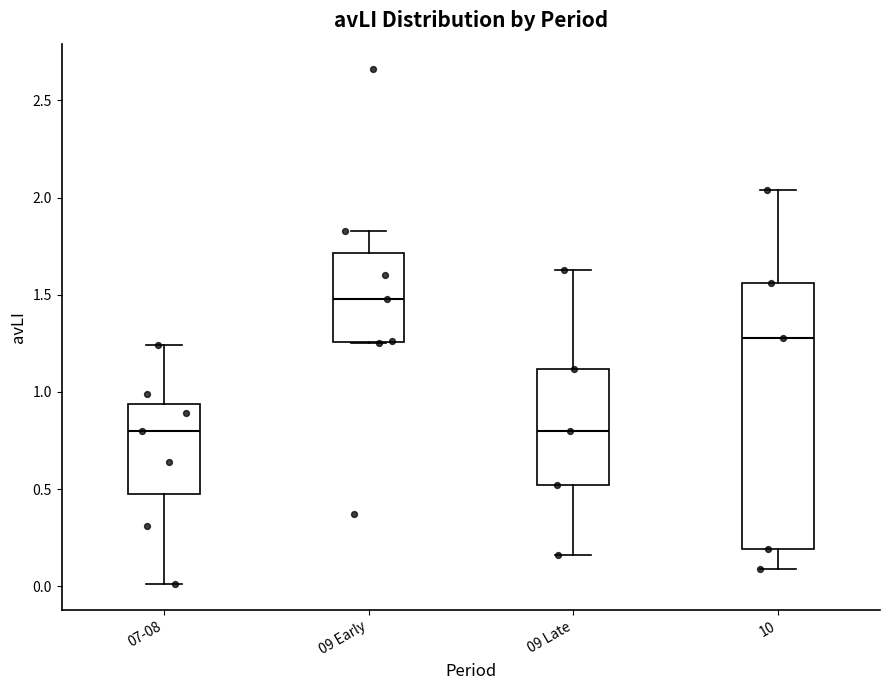

Reading left to right, transcribe this box plot: for each box, give where its median line is, the range the box spans, and where its two whiskers end, as read against the y-axis. The values are not printed on the chart, so give them approximately, as read against the axis.

07-08: median 0.80, box 0.50 to 0.95, whiskers 0.00 to 1.25
09 Early: median 1.50, box 1.25 to 1.70, whiskers 1.25 to 1.85
09 Late: median 0.80, box 0.50 to 1.10, whiskers 0.15 to 1.65
10: median 1.30, box 0.20 to 1.55, whiskers 0.10 to 2.05